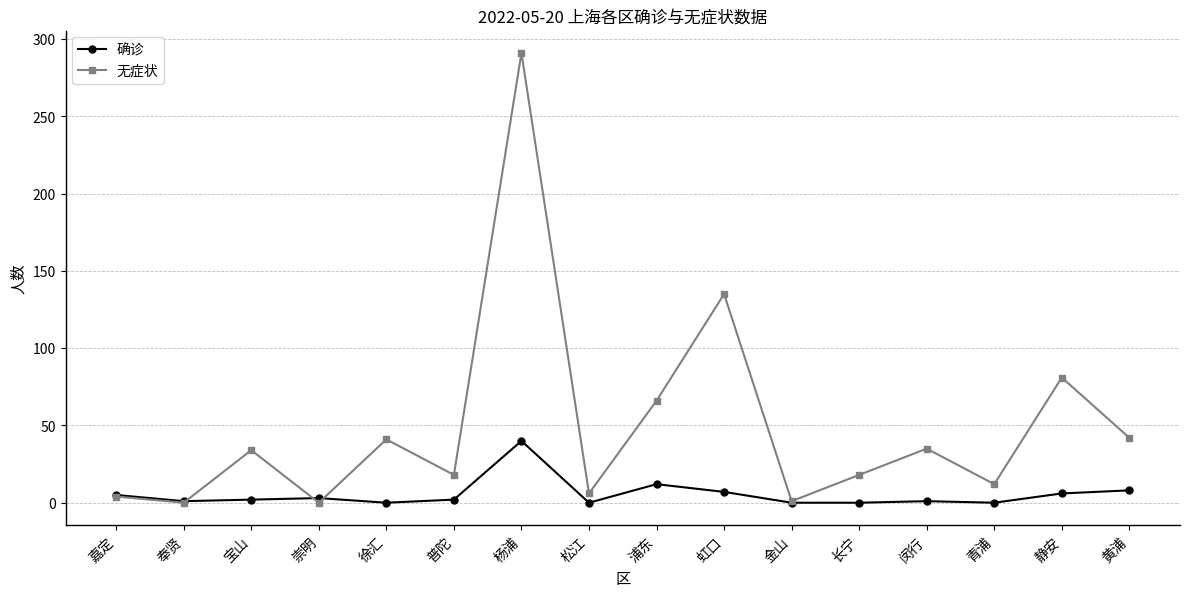

The 无症状 series shows 60 at 黄浦. True or false?

False